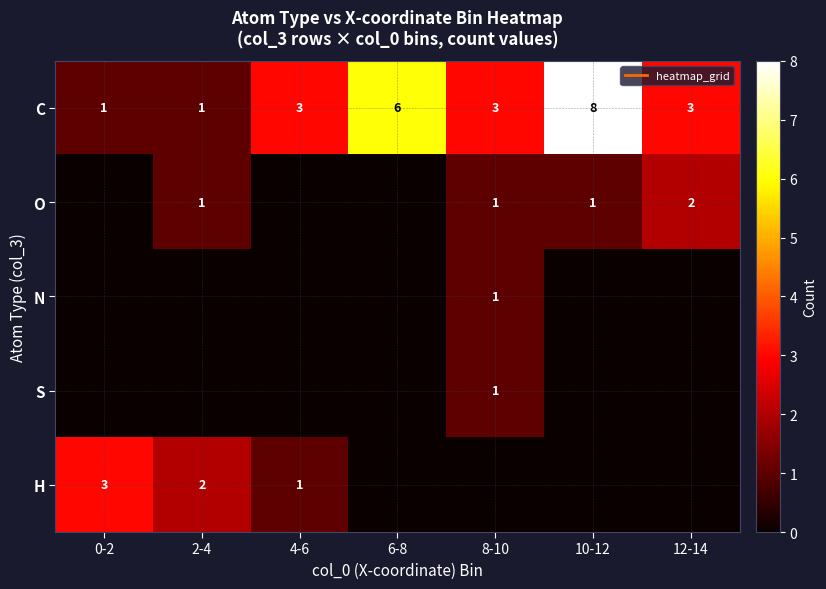

What is the average value of the O series?

1